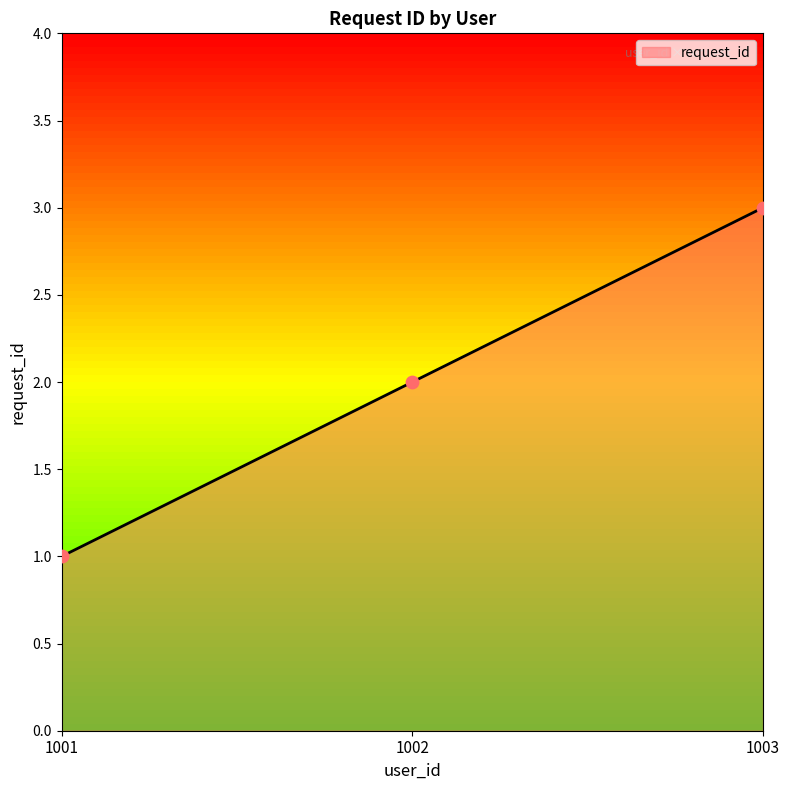

Approximately how many times larger is the value at 1001 compared to 1003?

0.3